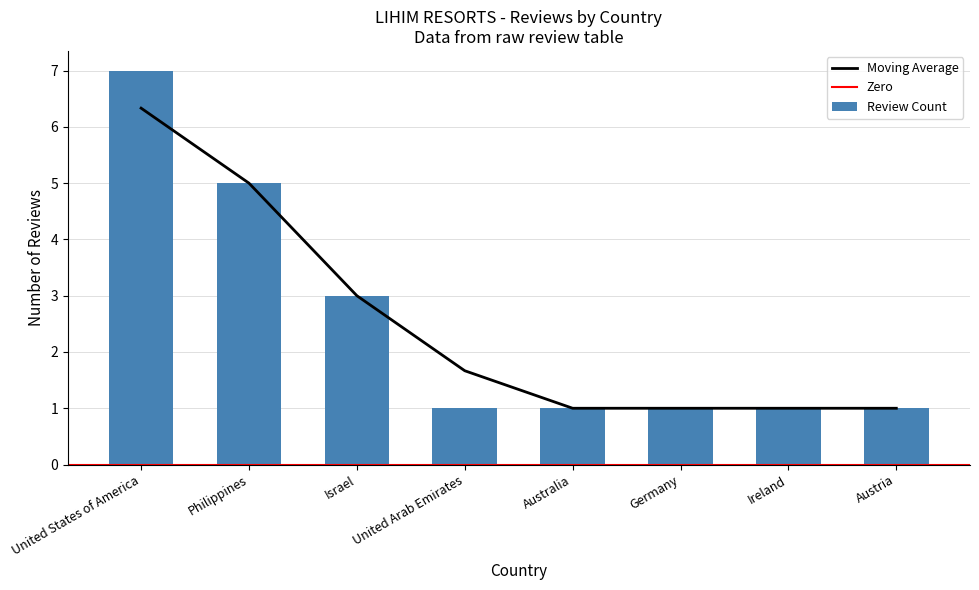

Count the number of categories in the chart.

8